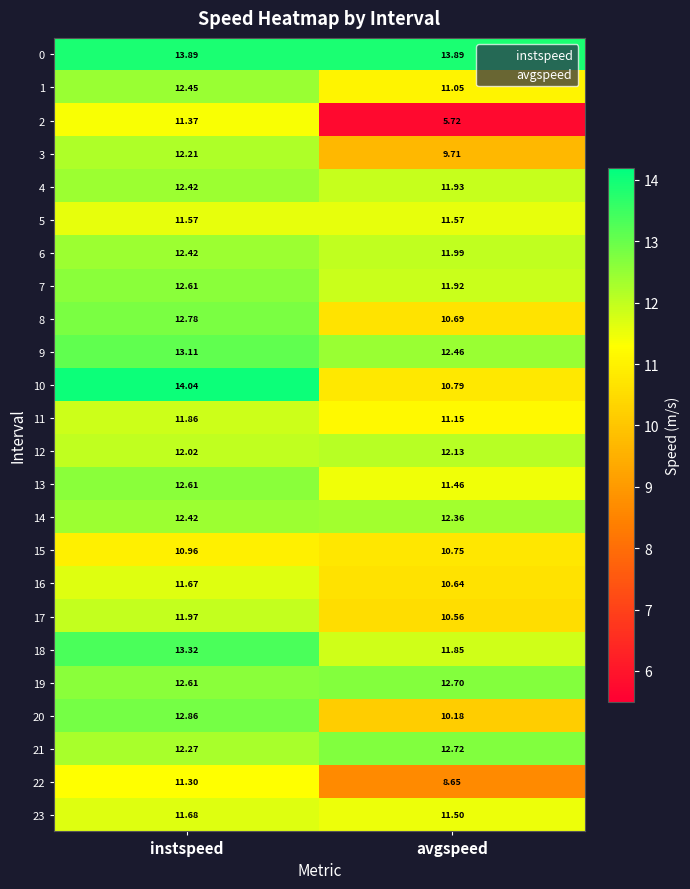

List the labels in order of 11 value, largest first.

instspeed, avgspeed